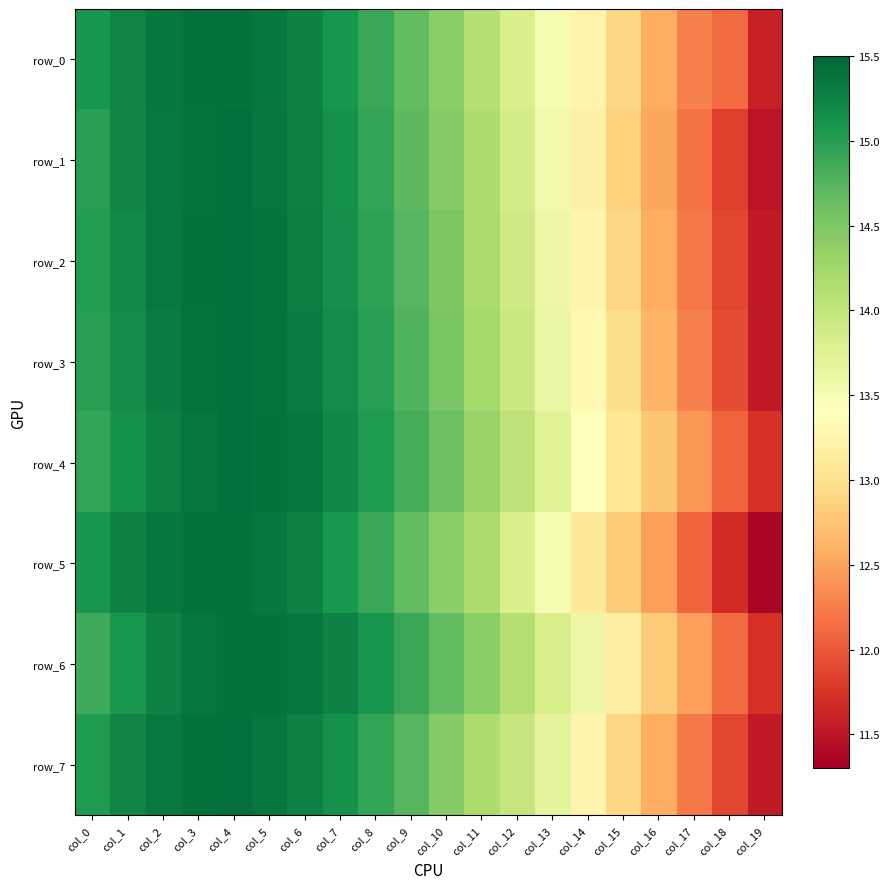

How many data points in row_1 are less than 14?

8